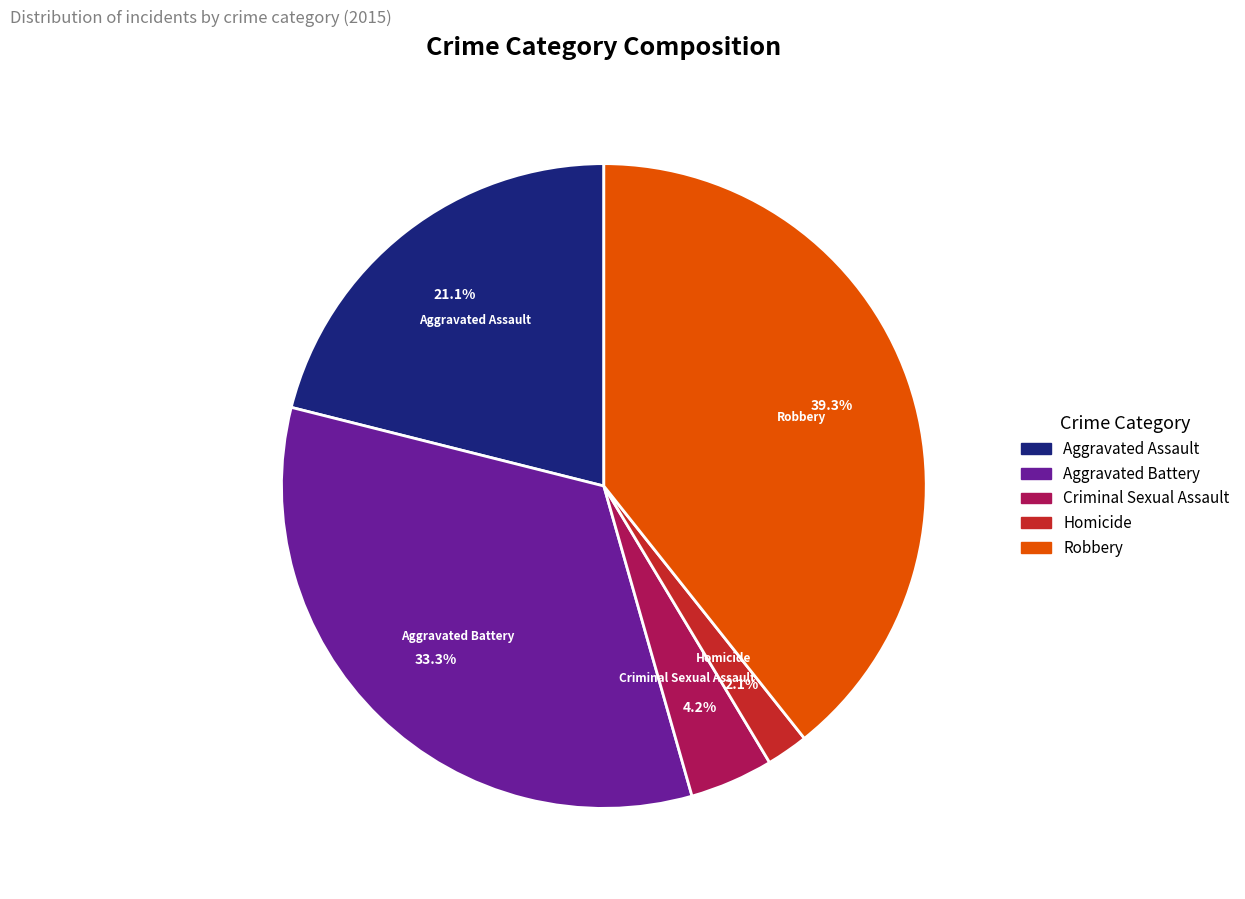

Is it true that Robbery is 39% of the pie?

True